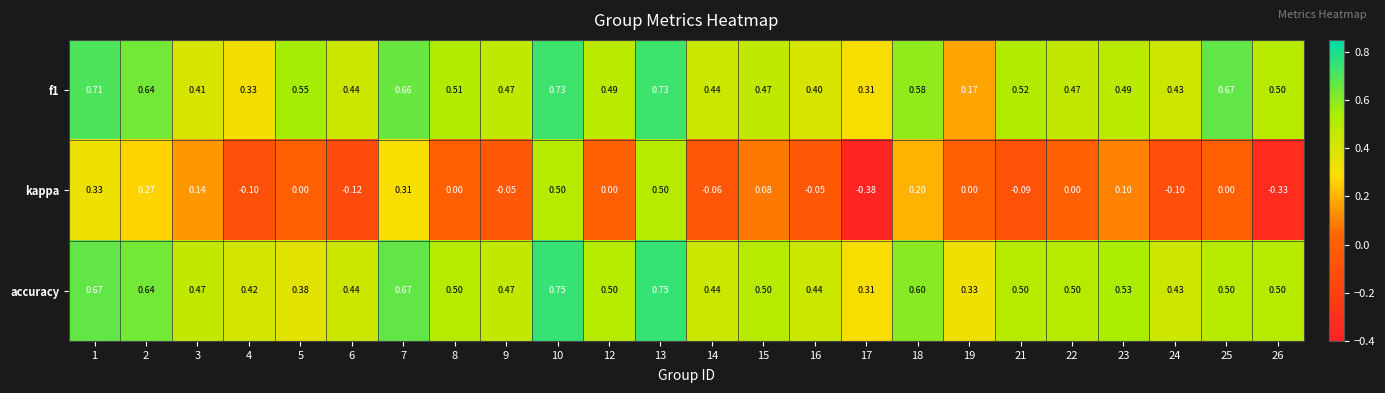

Count the number of categories in the chart.

24